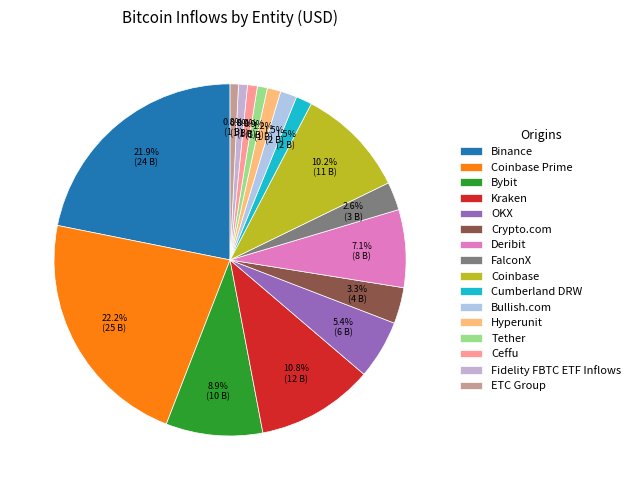

To the nearest percent, what is the difference between the FalconX and Crypto.com slice percentages?

1%